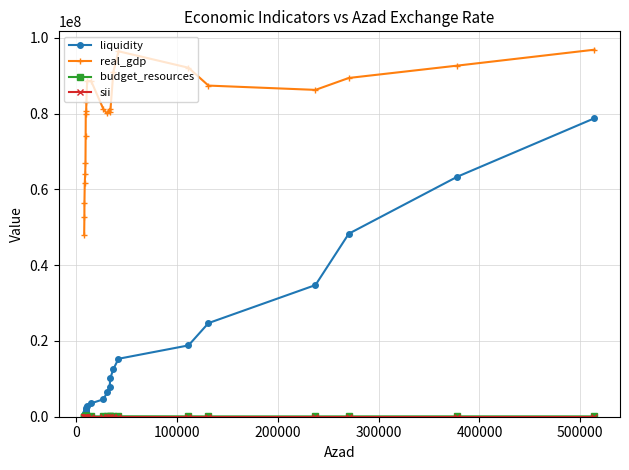

At how many categories does at least one series exceed 50095046?

23